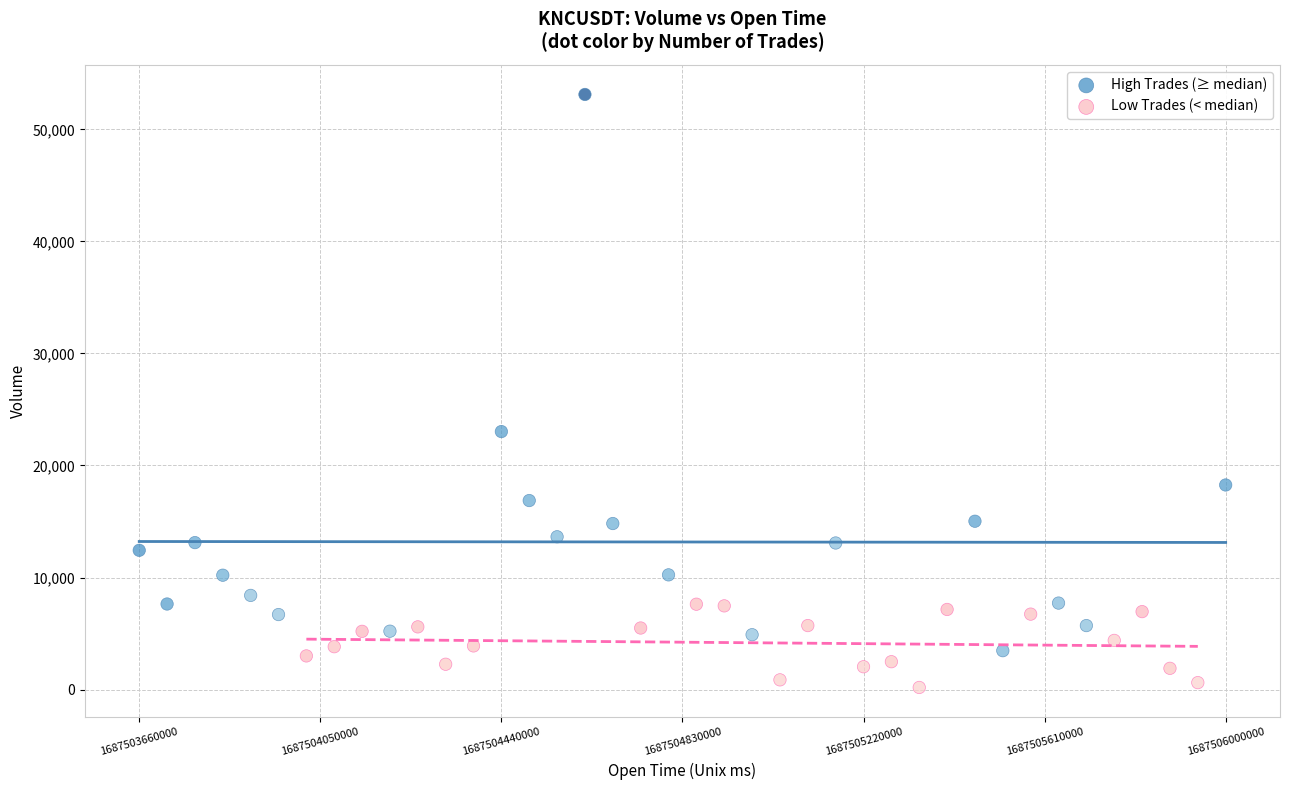

Which series contains the lowest Y value?

Low Trades (< median)